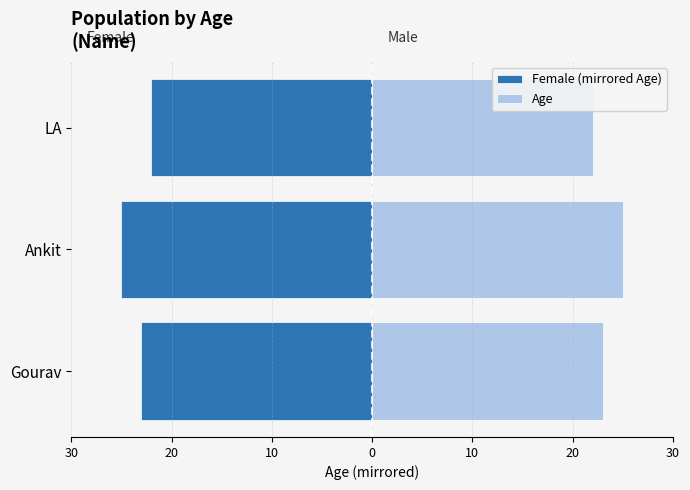

How many bars are there in total?

6